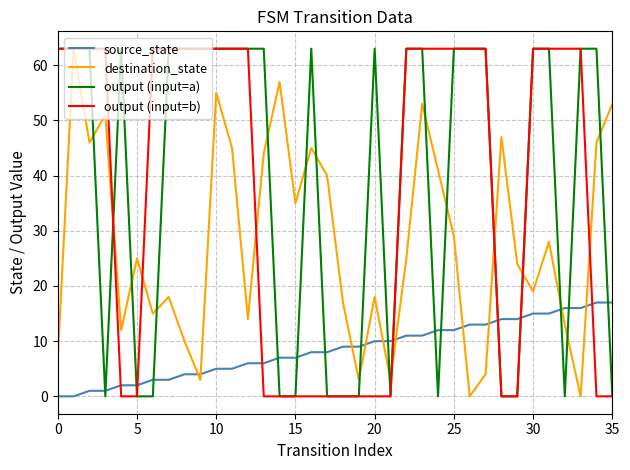

Does the chart have visible grid lines?

Yes